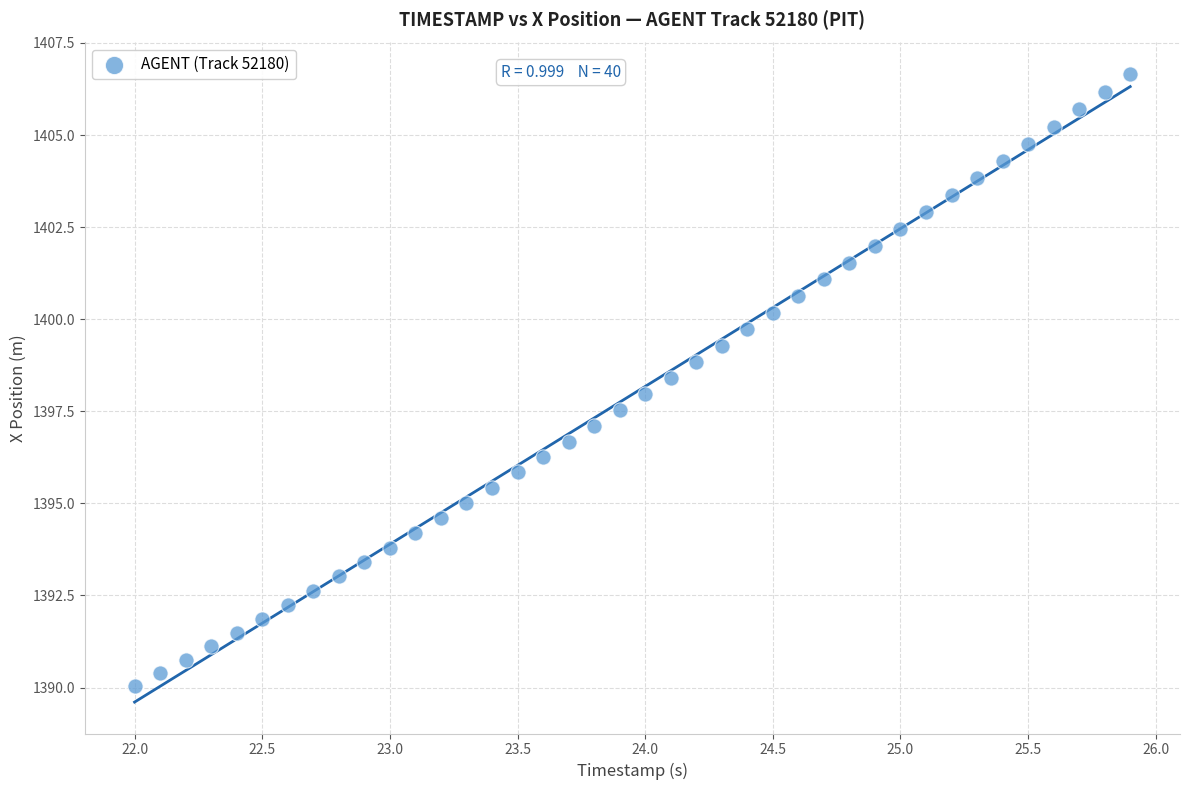

What is the range of Y values (max minus min)?

16.6